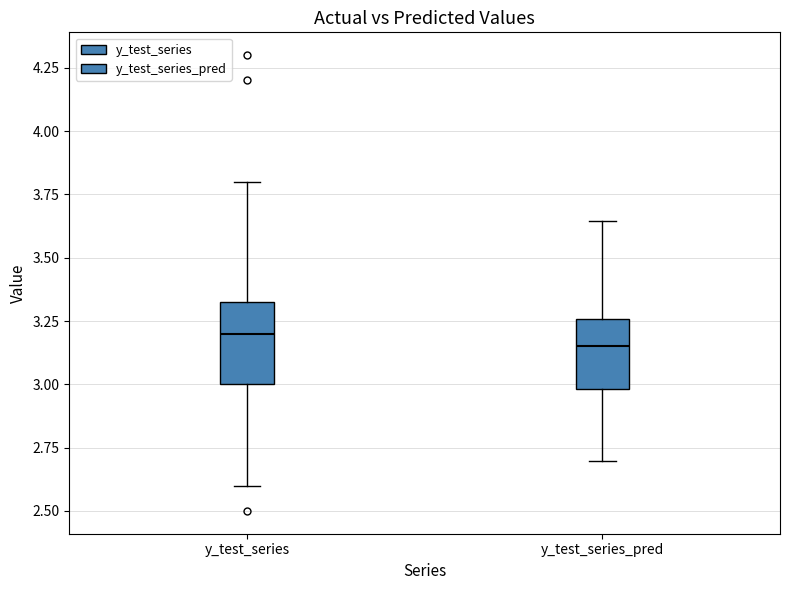

Reading left to right, transcribe this box plot: for each box, give where its median line is, the range the box spans, and where its two whiskers end, as read against the y-axis. The values are not printed on the chart, so give them approximately, as read against the axis.

y_test_series: median 3.20, box 3.00 to 3.35, whiskers 2.60 to 3.80
y_test_series_pred: median 3.15, box 3.00 to 3.25, whiskers 2.70 to 3.65